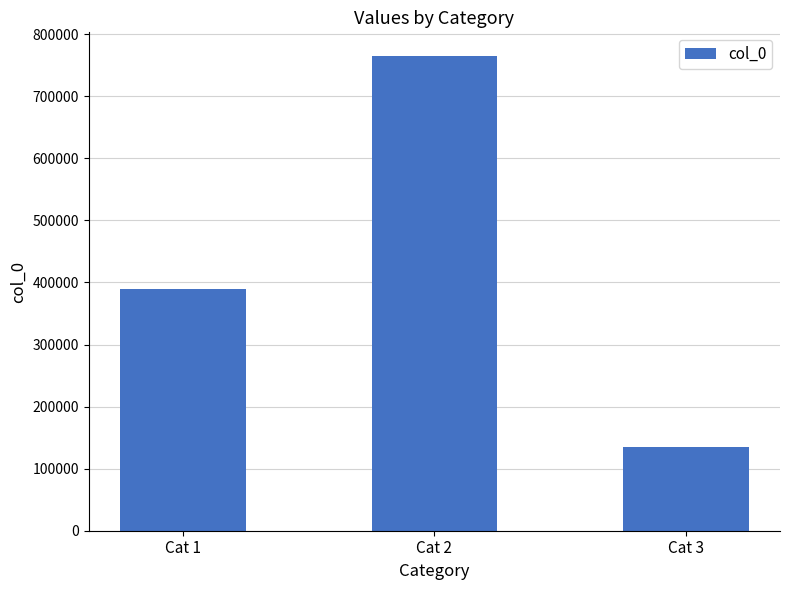

Count the number of categories in the chart.

3